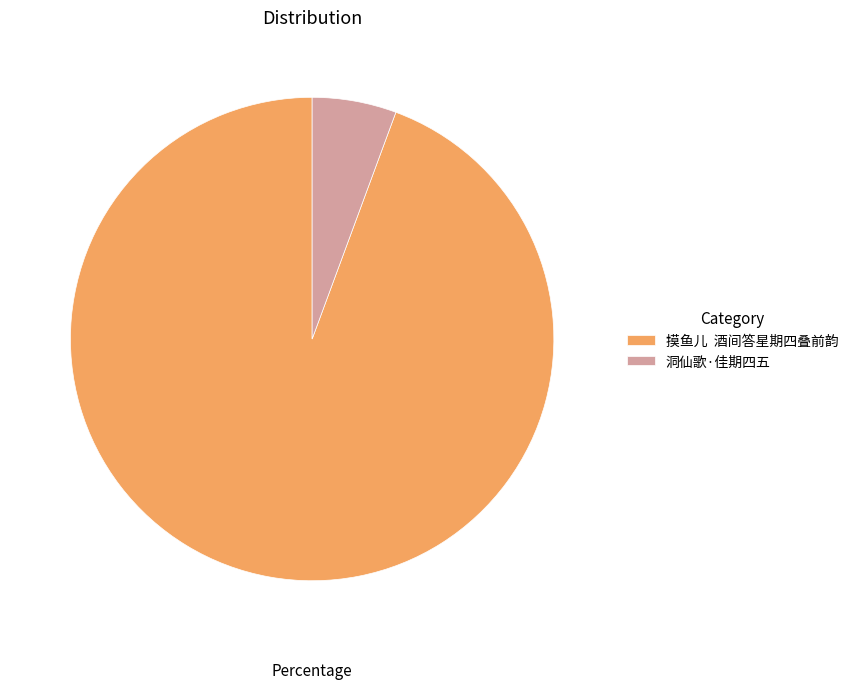

Combined, do 摸鱼儿 酒间答星期四叠前韵 and 洞仙歌·佳期四五 account for over 50%?

Yes